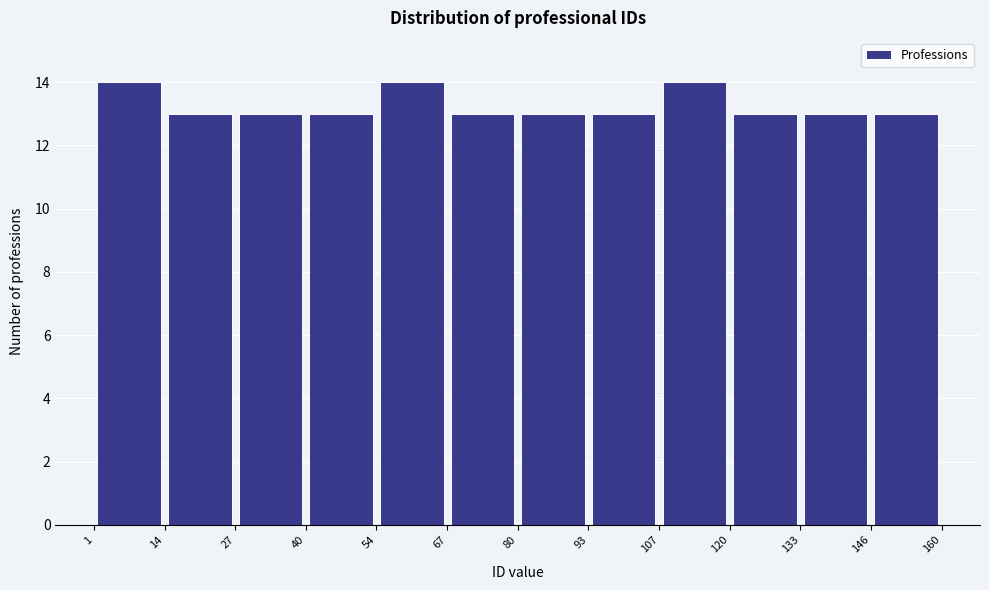

Reading left to right, transcribe this chart: for each bar, give the range it covers on the x-axis and its height. The values are not printed on the chart, so give them approximately, as read against the axis.

1 to 14: 14
14 to 27: 13
27 to 40: 13
40 to 54: 13
54 to 67: 14
67 to 80: 13
80 to 93: 13
93 to 107: 13
107 to 120: 14
120 to 133: 13
133 to 146: 13
146 to 160: 13